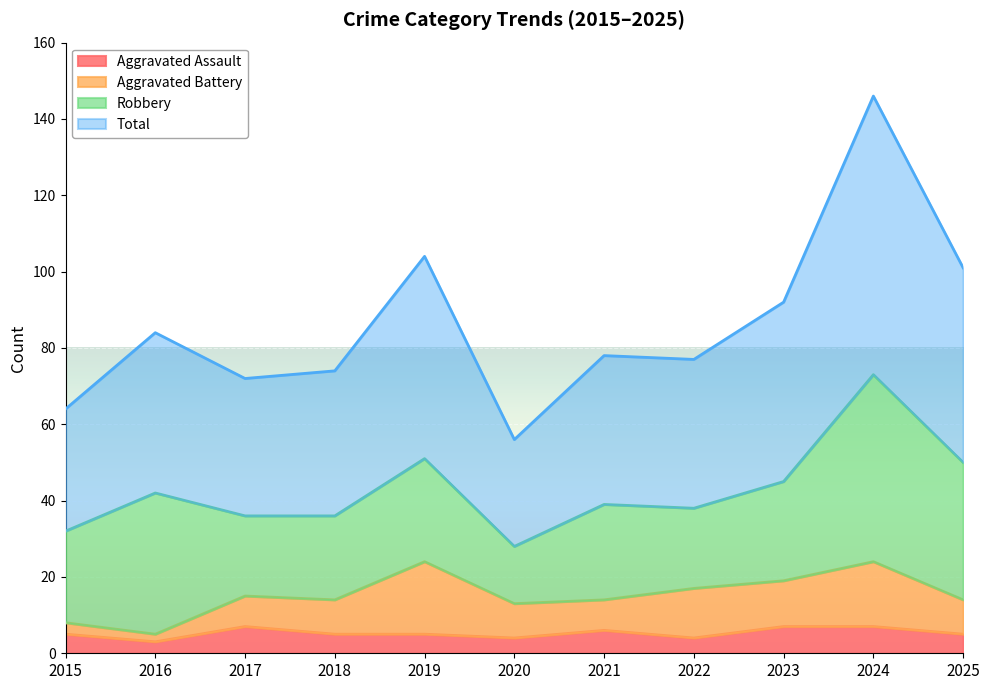

True or false: Aggravated Assault has a value of 7 at 2024.

True